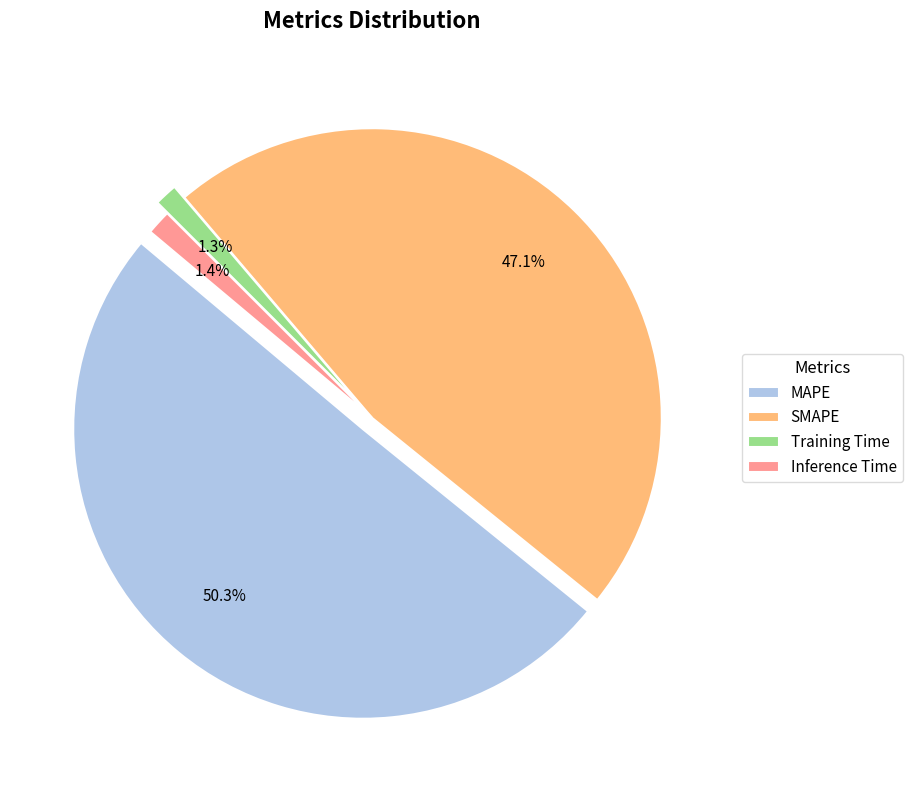

The Inference Time slice represents 1% of the pie. True or false?

True